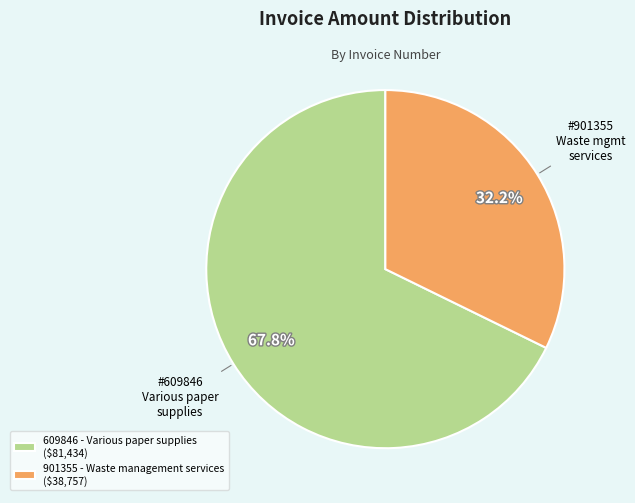

What percentage do 901355 - Waste management services and 609846 - Various paper supplies together represent?

100.0%